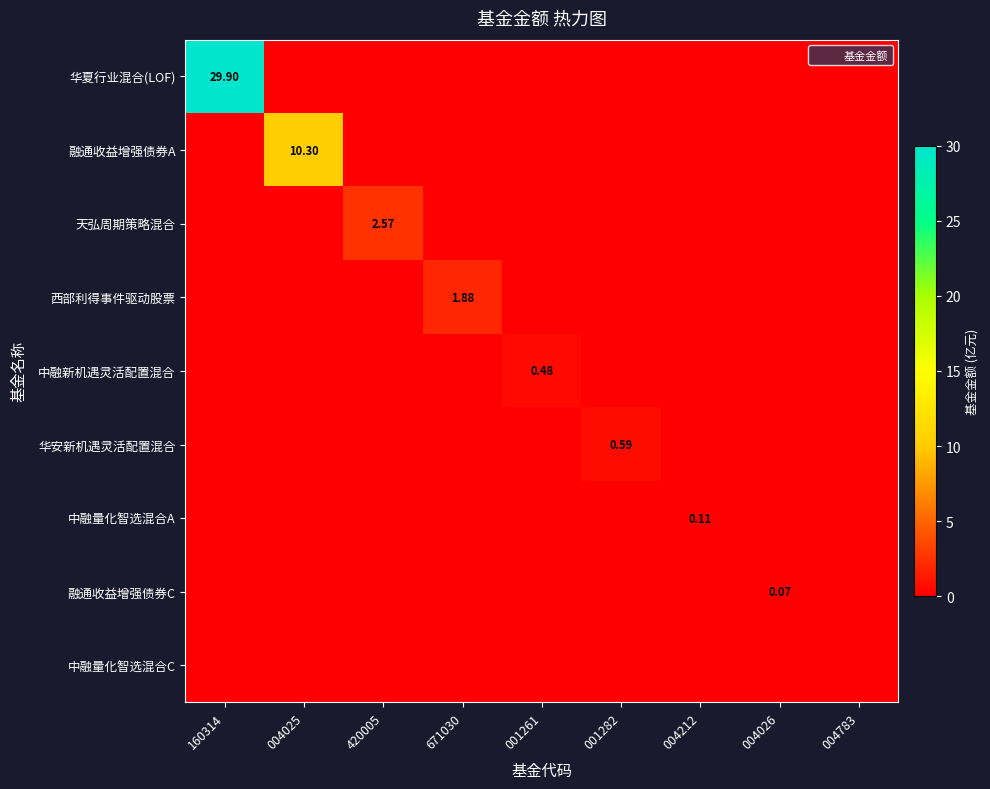

Which series has the largest total across all categories?

华夏行业混合(LOF)